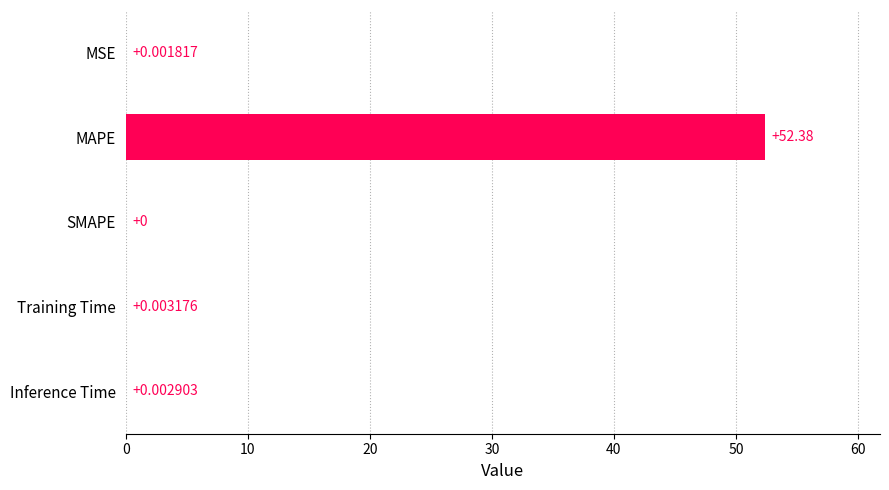

What is the sum of all values?

52.4